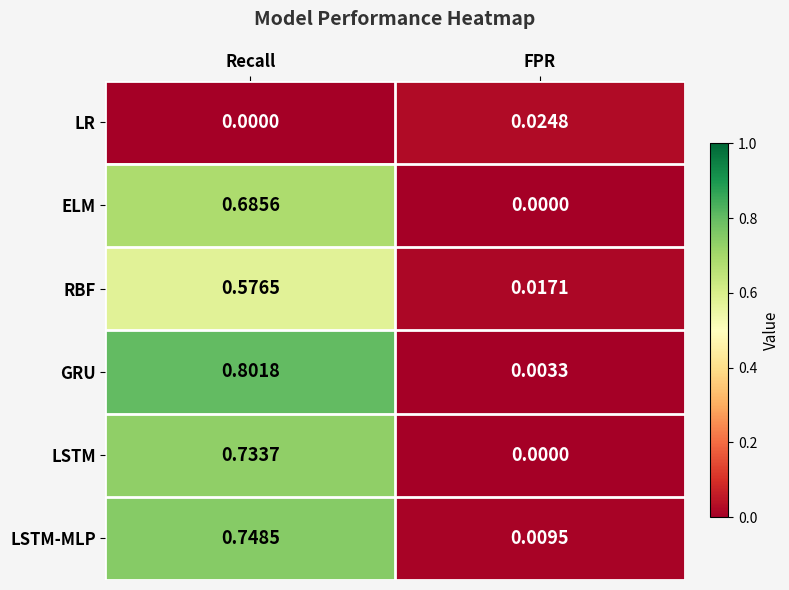

What is the total value across all series at Recall?

3.5